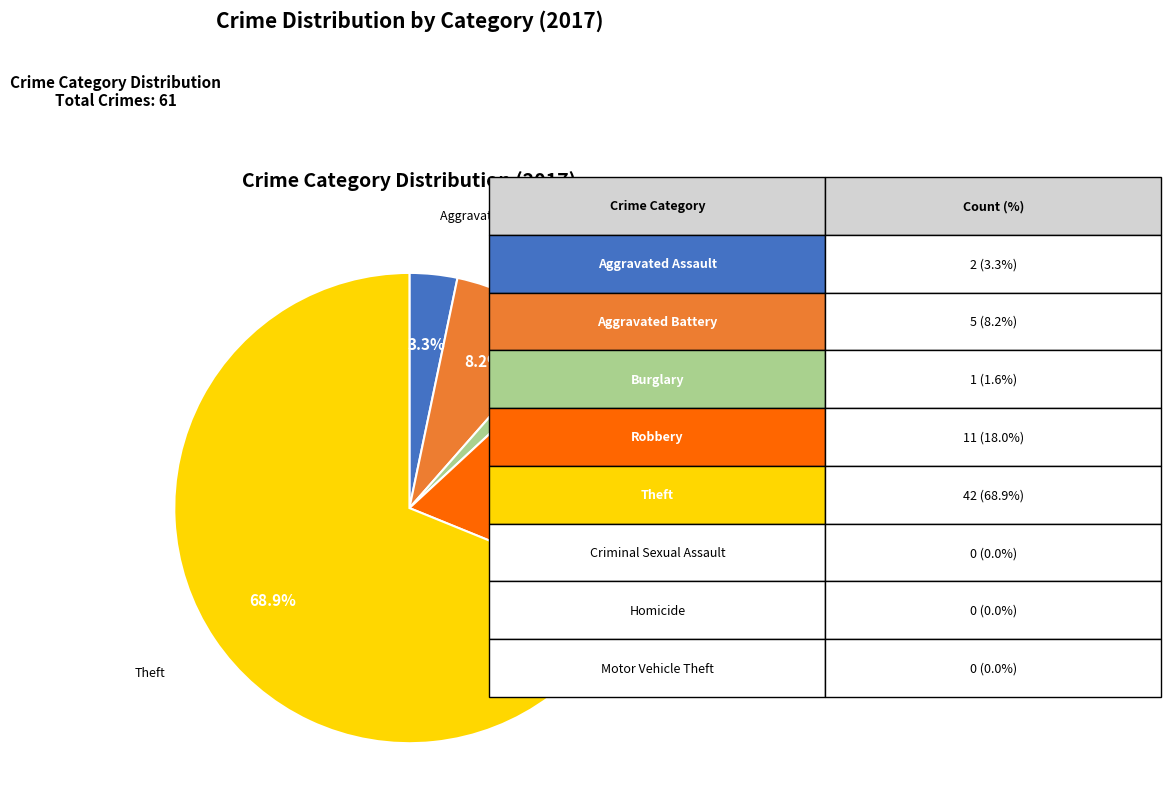

Does any single category account for the majority?

Yes